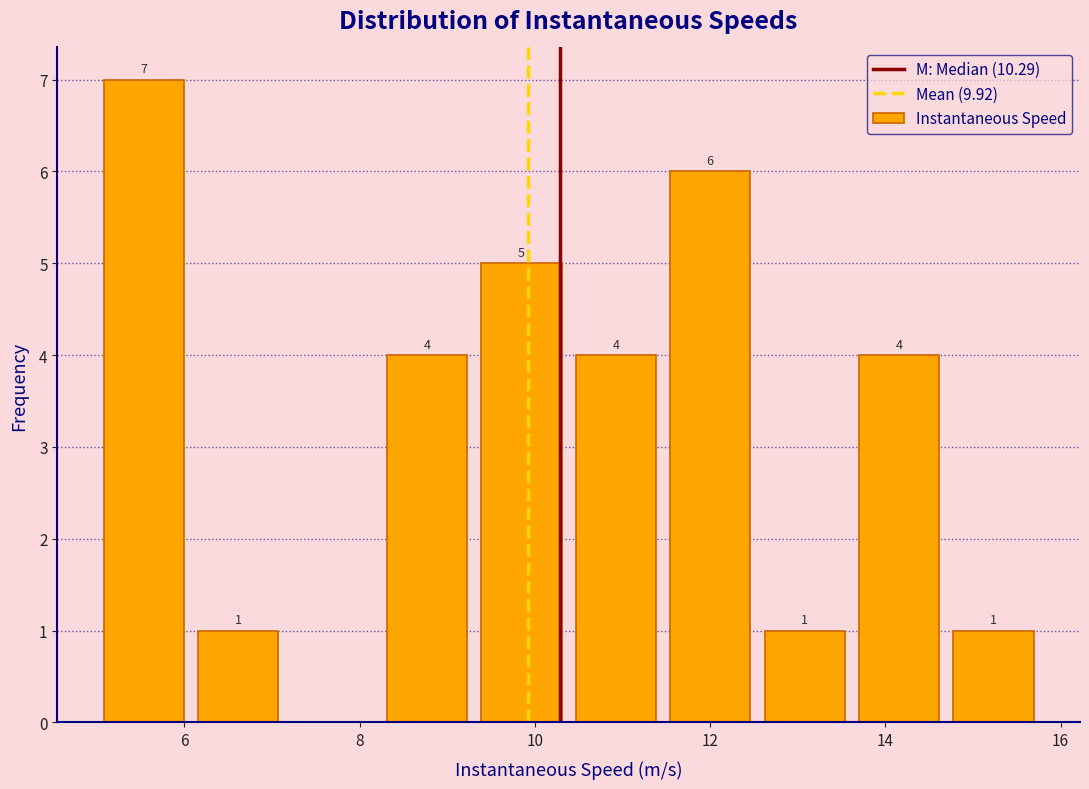

Over which range of the x-axis is the bar tallest?

5.0 to 6.0